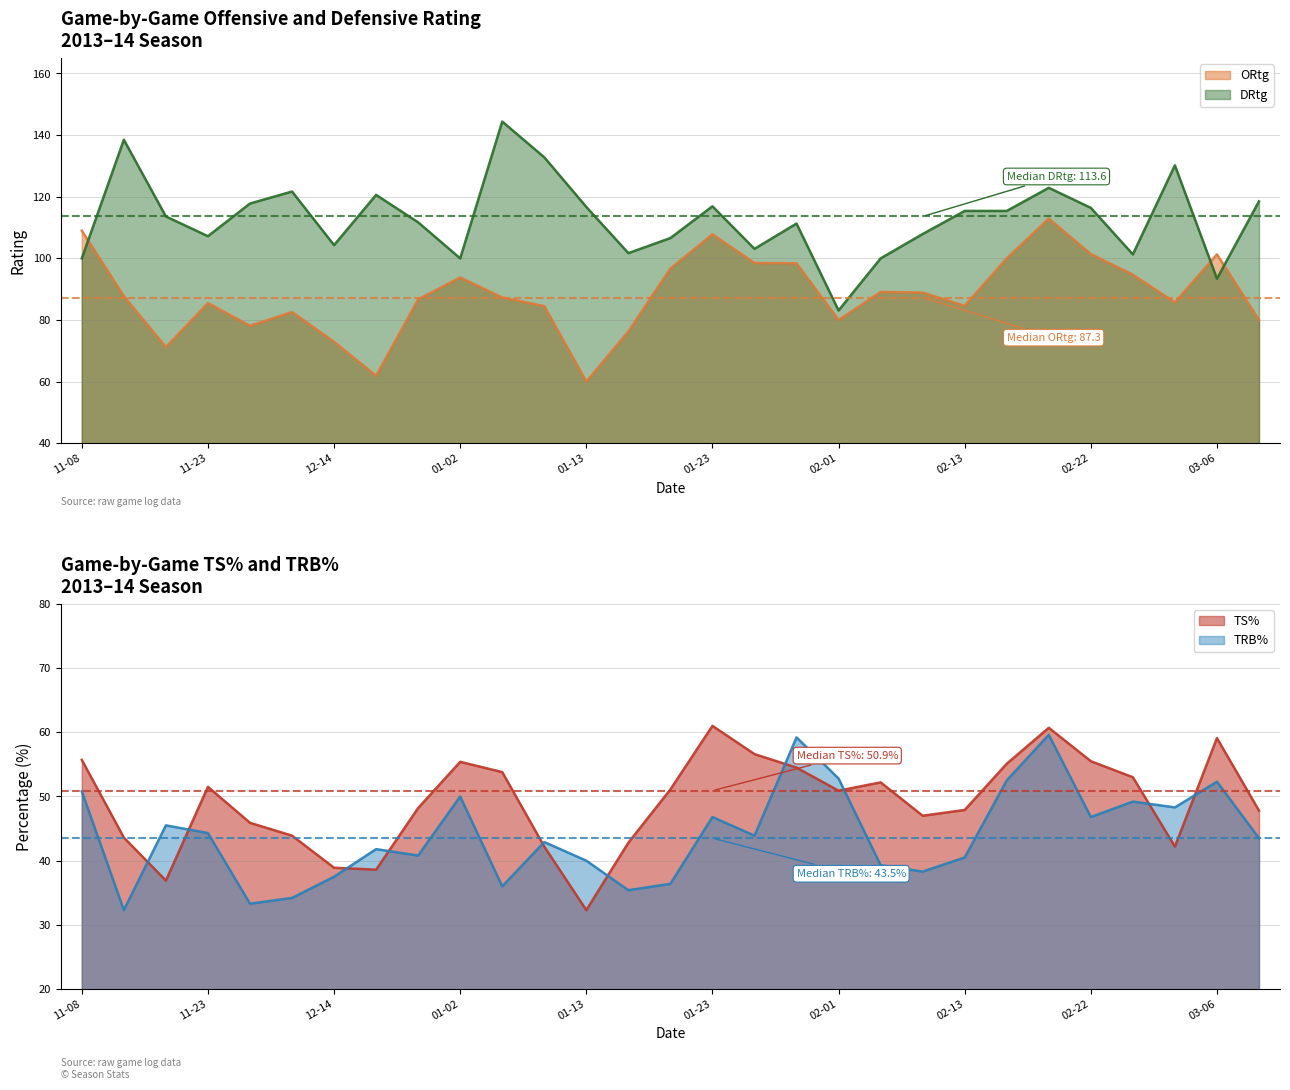

True or false: DRtg has a value of 104.3 at 12-14.

True